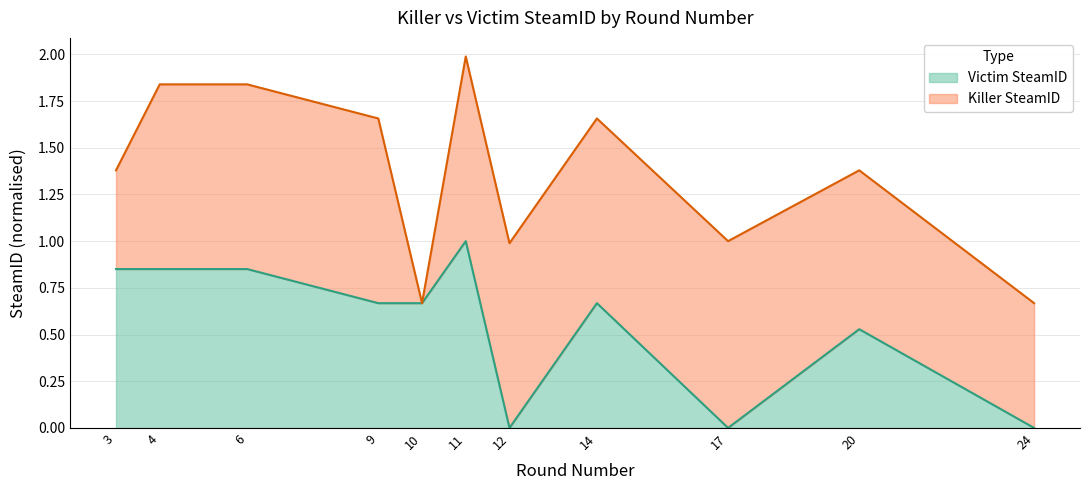

What is the value of the 5th point from the left?

0.7